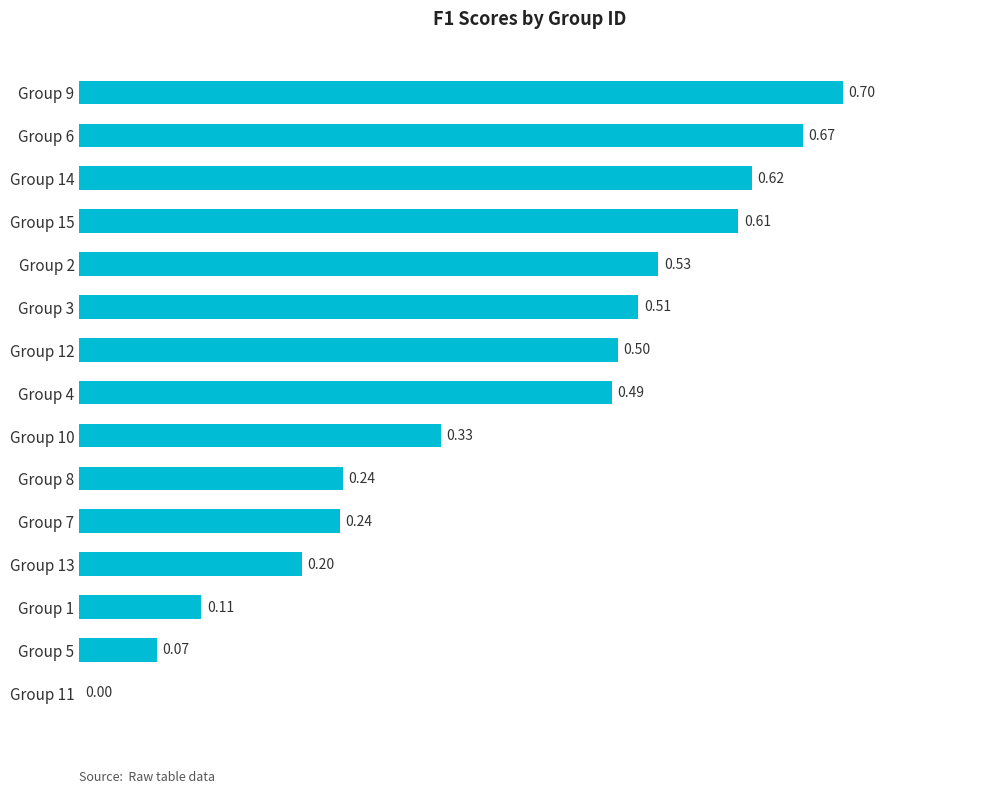

What is the sum of all values?

5.8